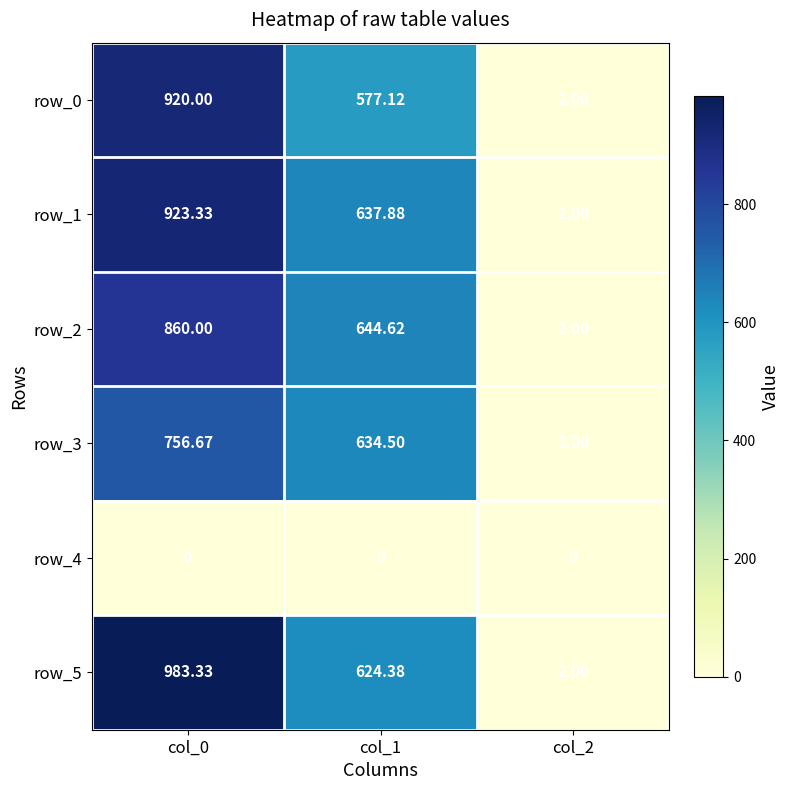

True or false: row_5 has a value of 1.2 at col_2.

False